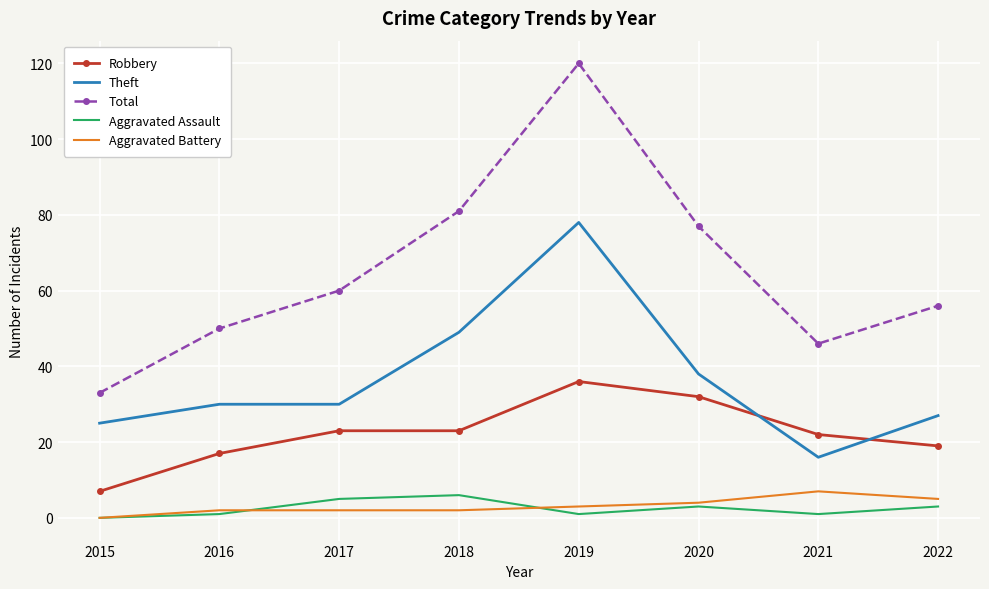

The Aggravated Assault series shows 6 at 2018. True or false?

True